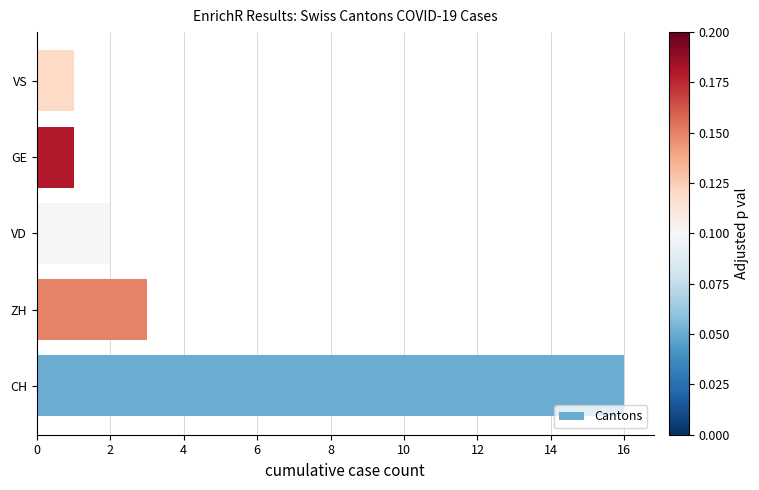

Which has a higher value, GE or CH?

CH